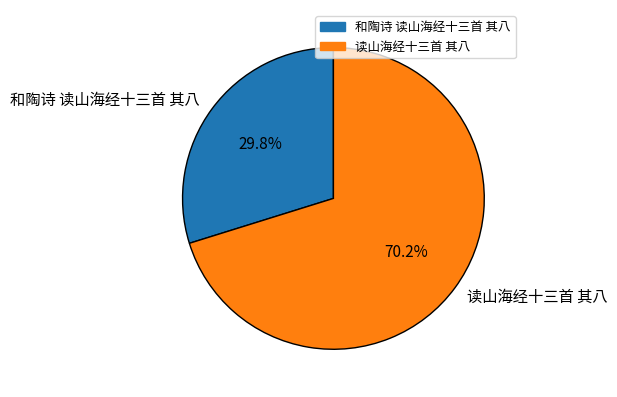

Is there any slice that represents more than half of the pie?

Yes